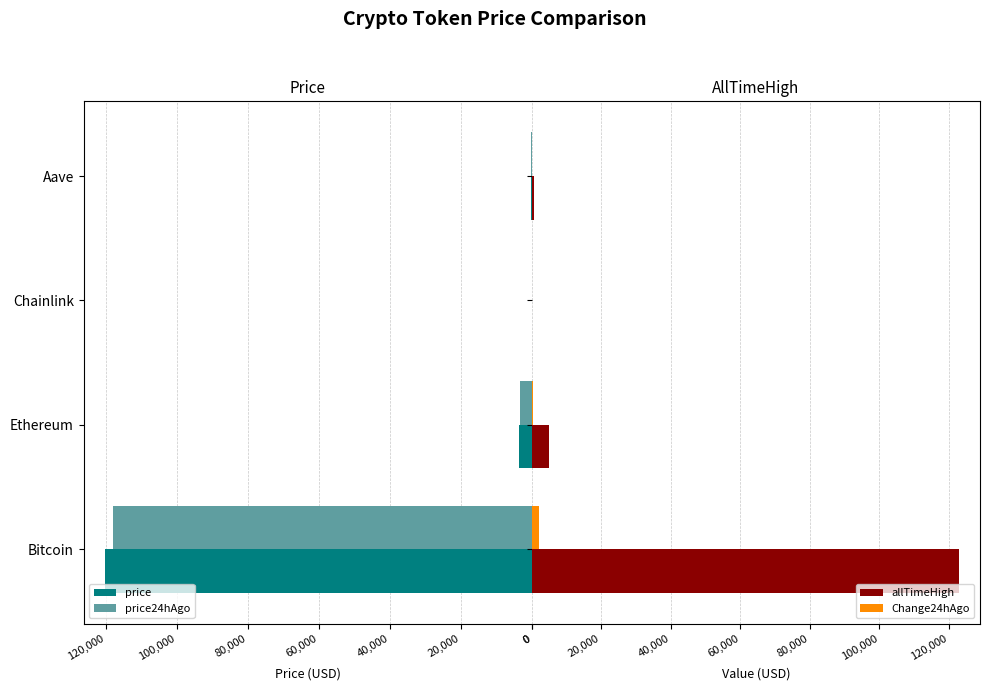

Count the number of categories in the chart.

4